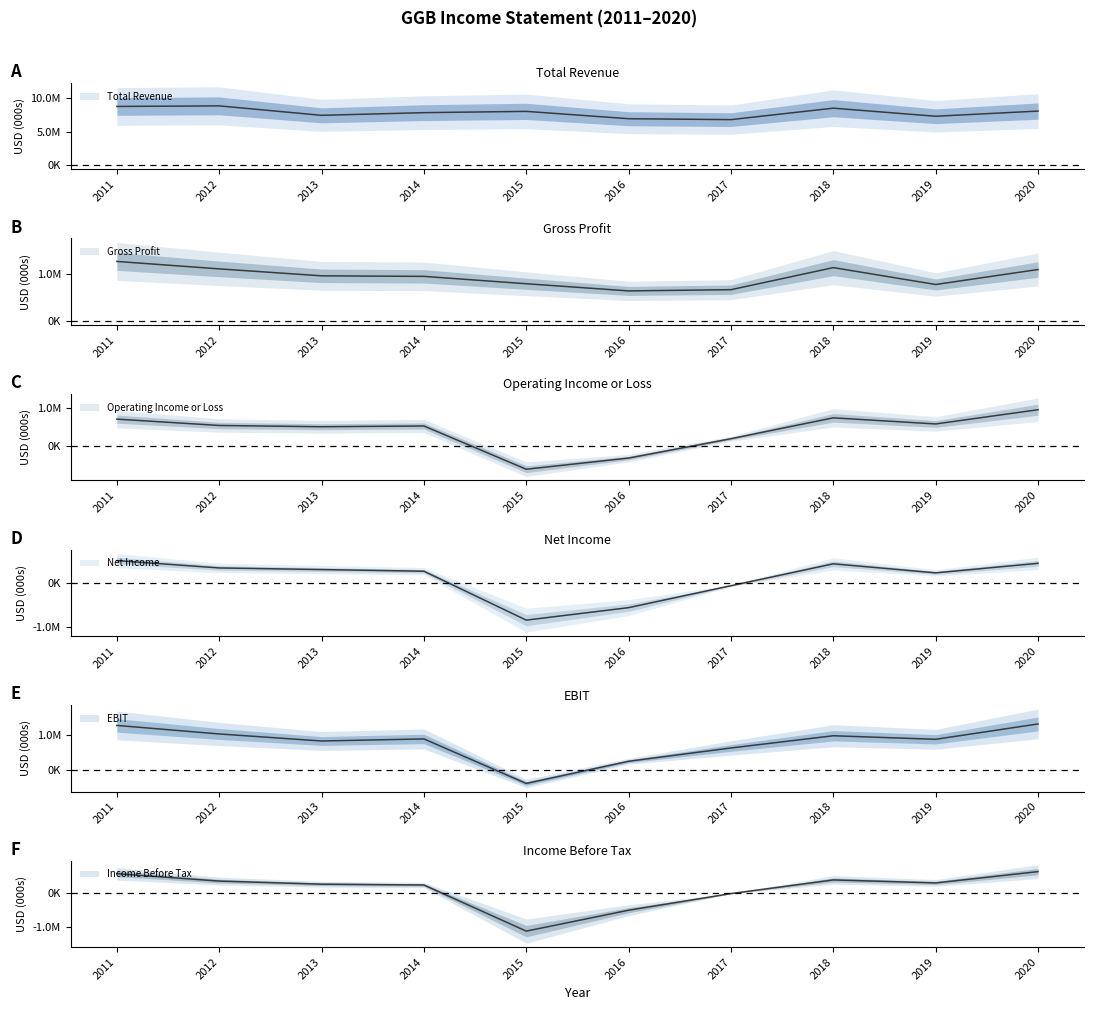

True or false: Income Before Tax has more than 0 interior local peaks.

True